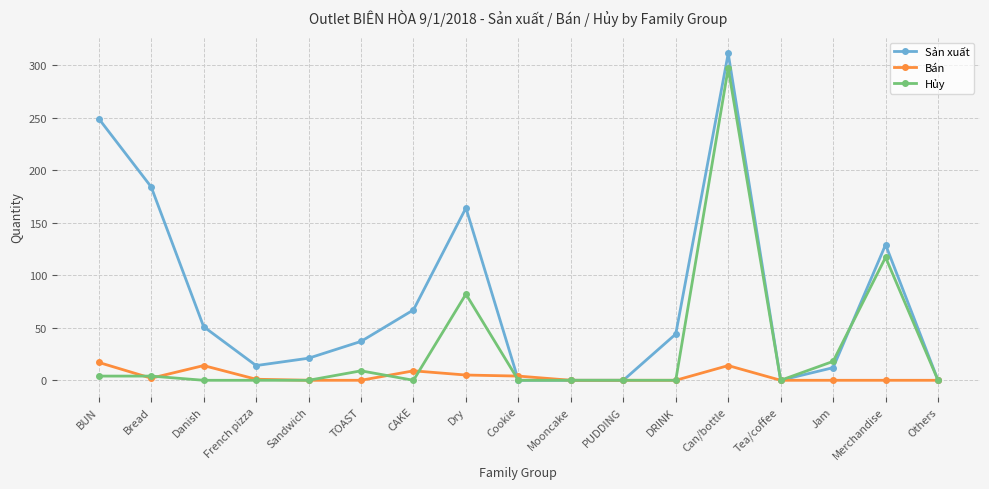

True or false: Sản xuất and Hủy intersect in this chart.

True